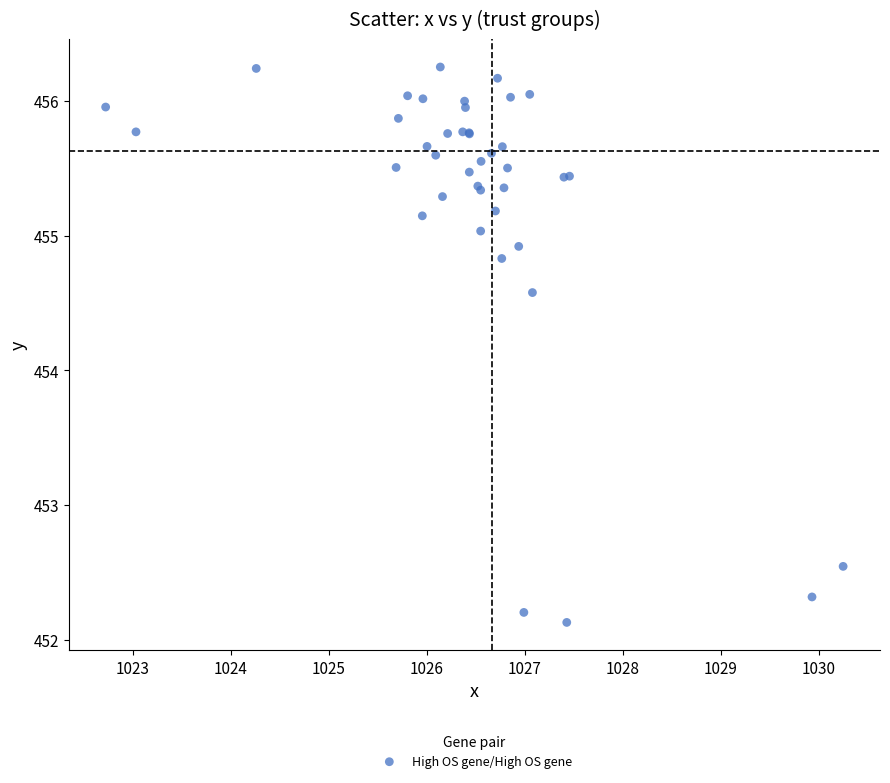

What Y value in the scatter plot is closest to 454?

454.6